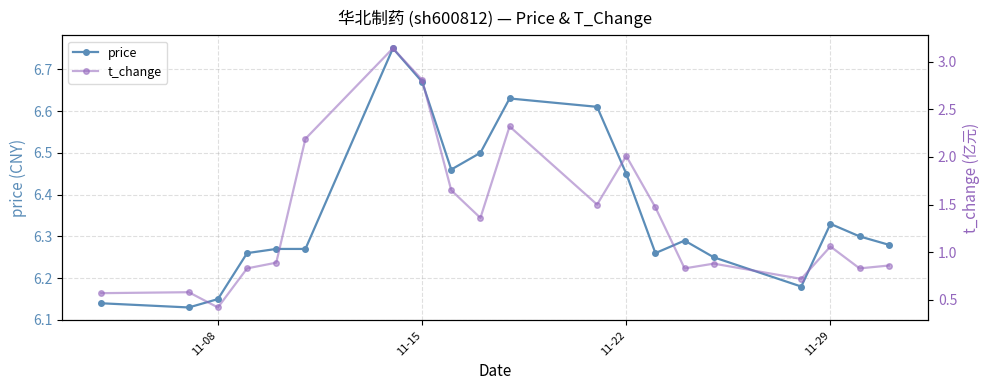

What is the difference between the second highest and second lowest values in the price series?

0.5